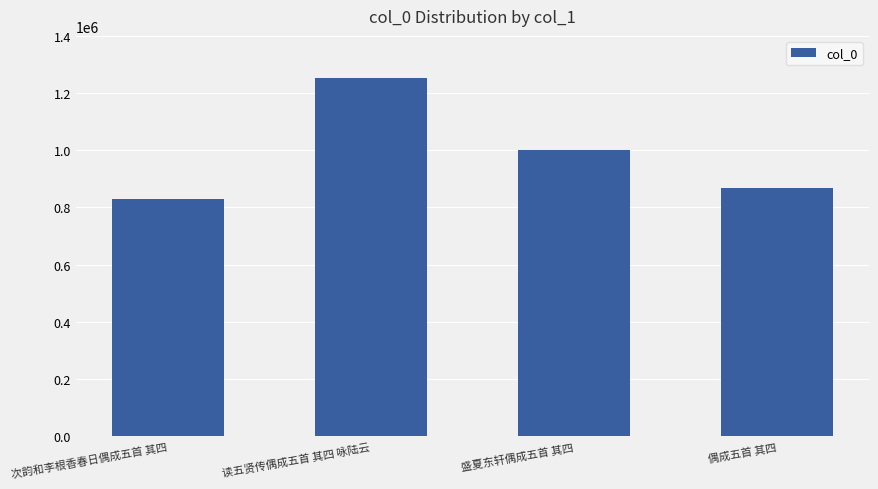

What is the value of the 3rd bar from the left?

1001160